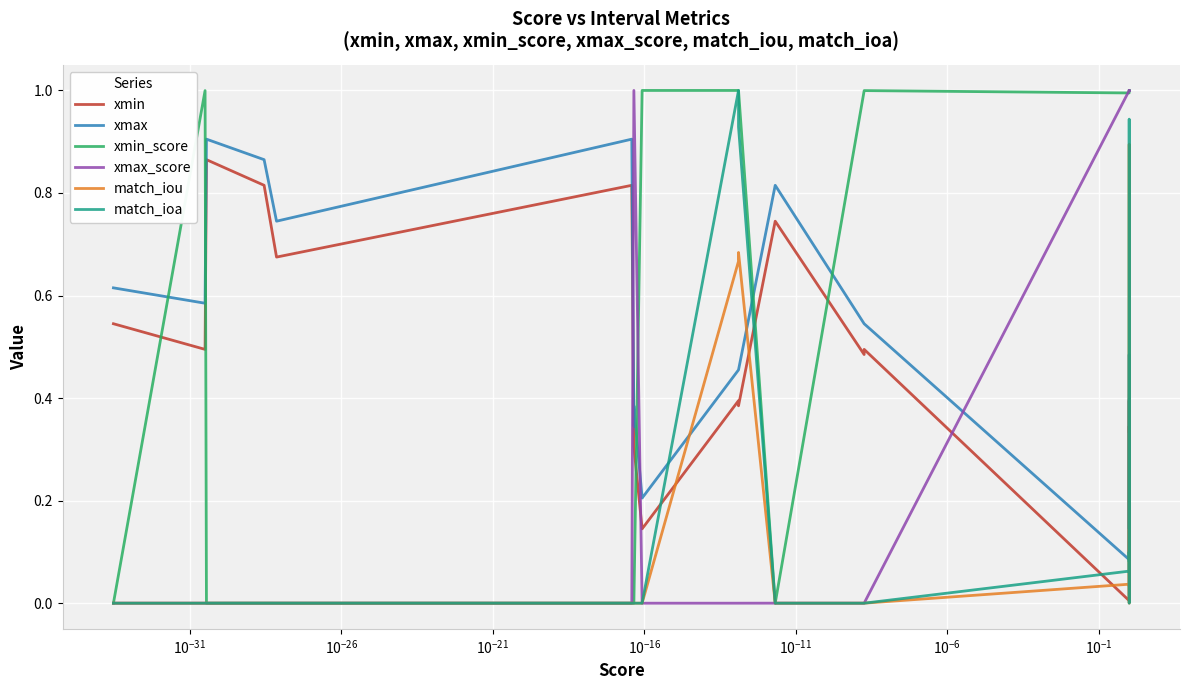

How many lines are shown in the chart?

6